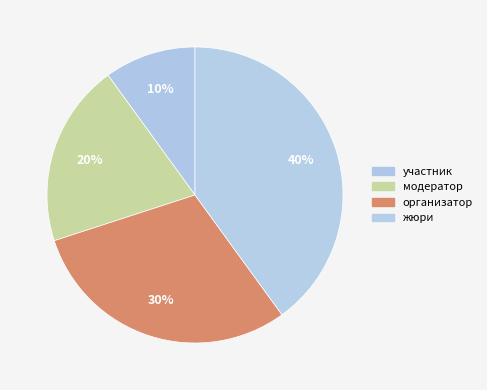

To the nearest percent, what percentage of the pie is жюри?

40%